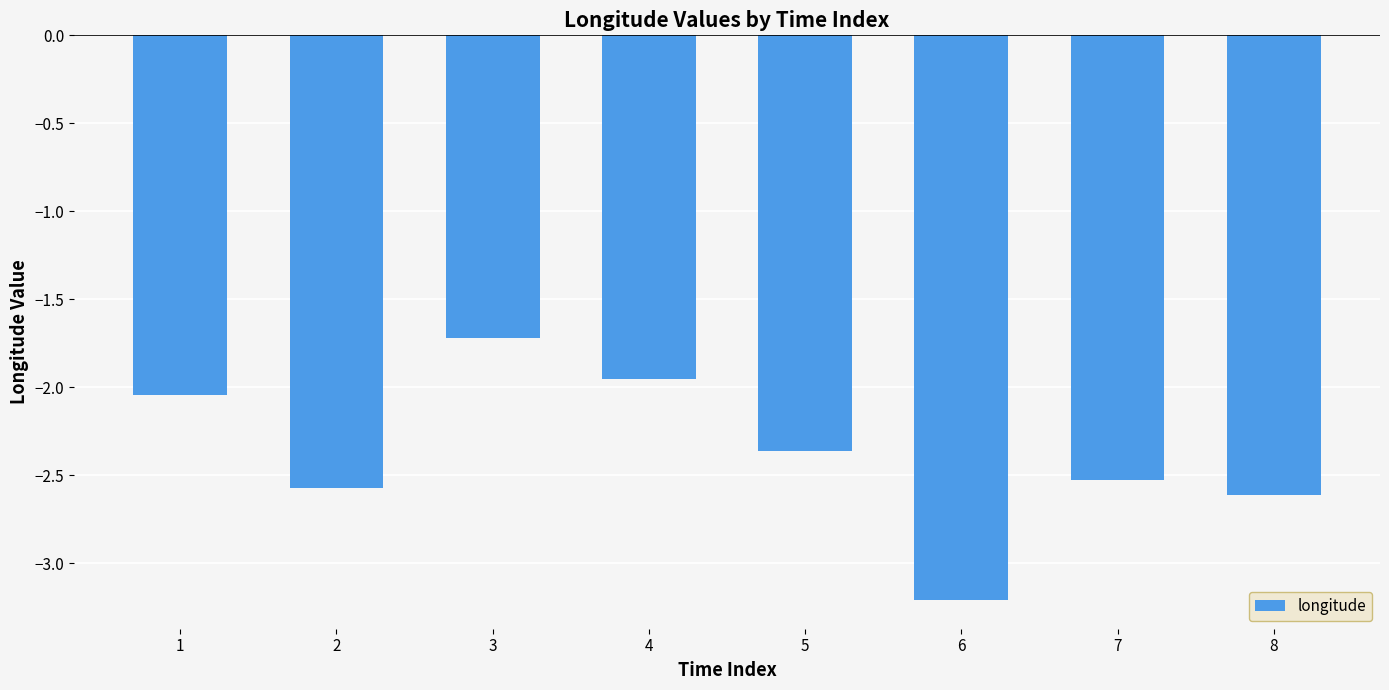

List the labels in order of value, smallest first.

6, 8, 2, 7, 5, 1, 4, 3